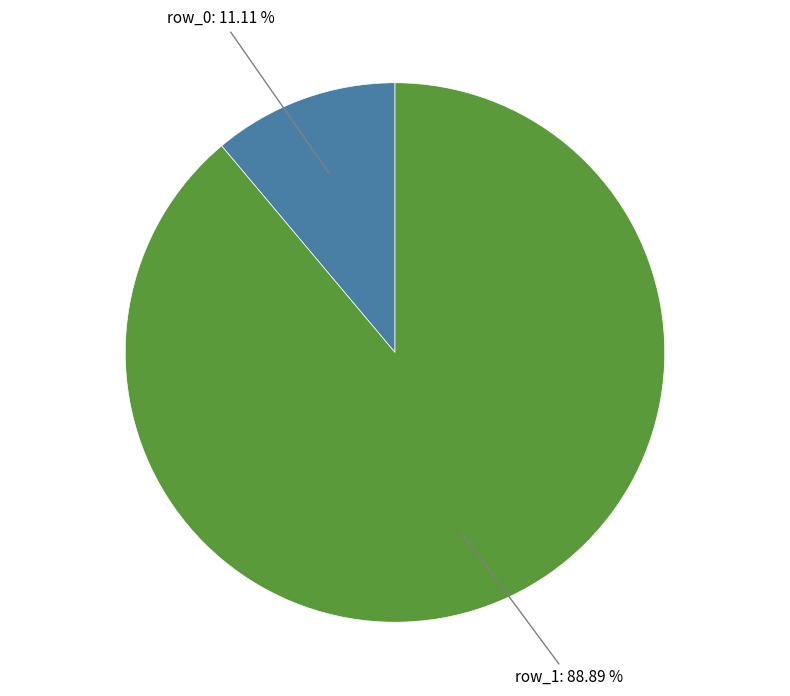

Does any single category account for the majority?

Yes